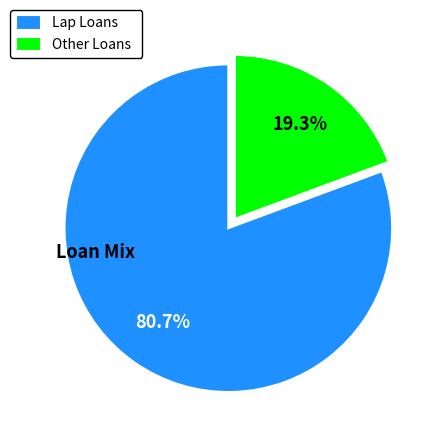

To the nearest percent, what is the difference between the largest and smallest slice percentages?

61%